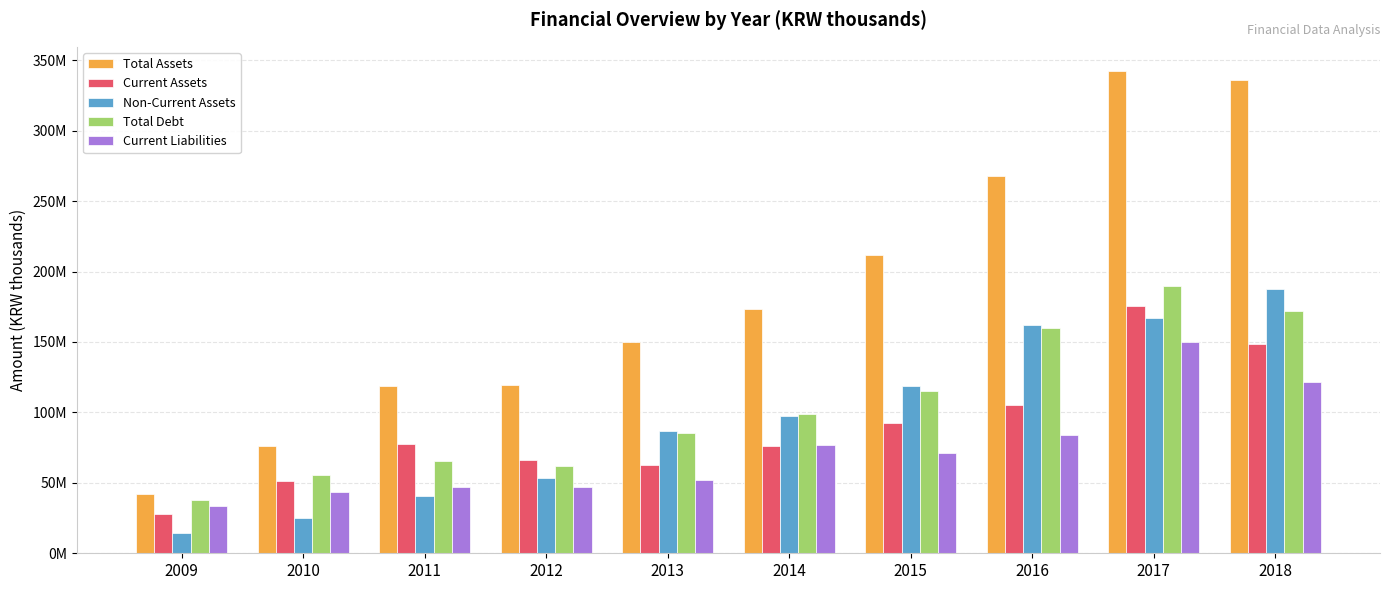

Does the chart contain any negative values?

No